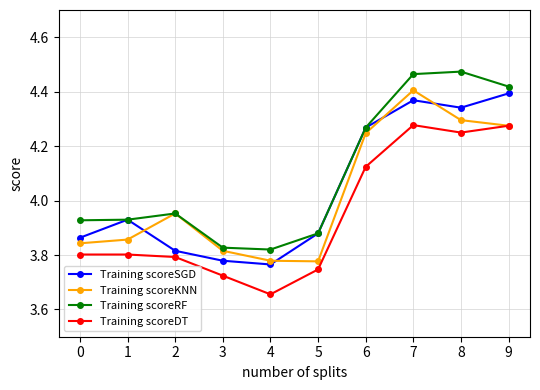

True or false: Training scoreSGD has a value of 6.7 at 5.

False